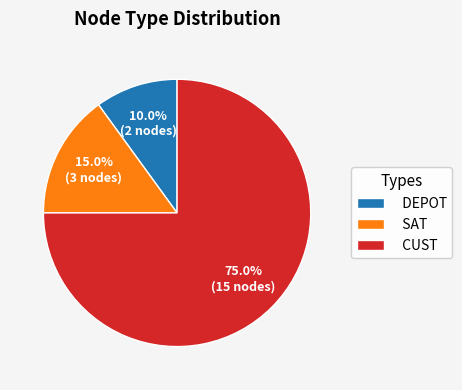

Combined, do DEPOT and CUST account for over 50%?

Yes